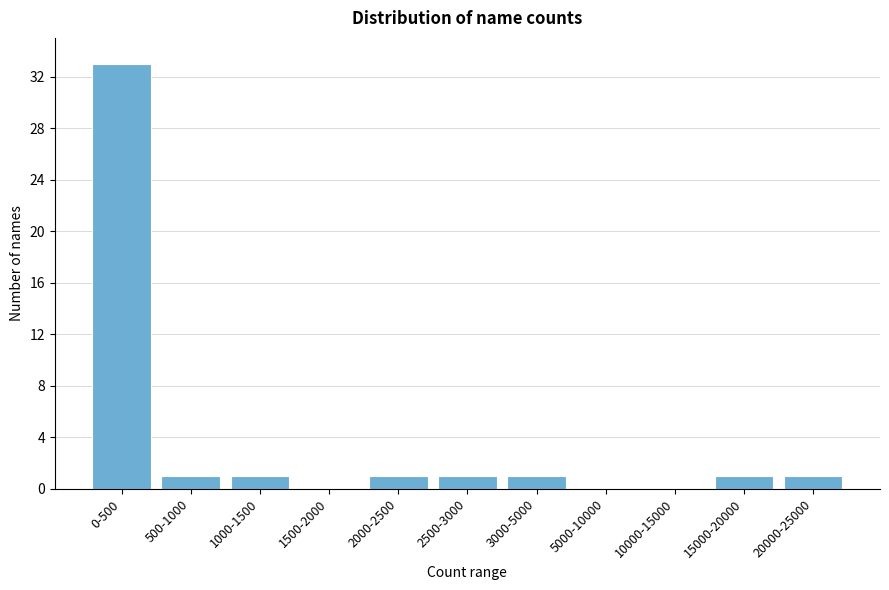

Reading right to left, extract all data points from this chart.

20000-25000=1	15000-20000=1	10000-15000=0	5000-10000=0	3000-5000=1	2500-3000=1	2000-2500=1	1500-2000=0	1000-1500=1	500-1000=1	0-500=33